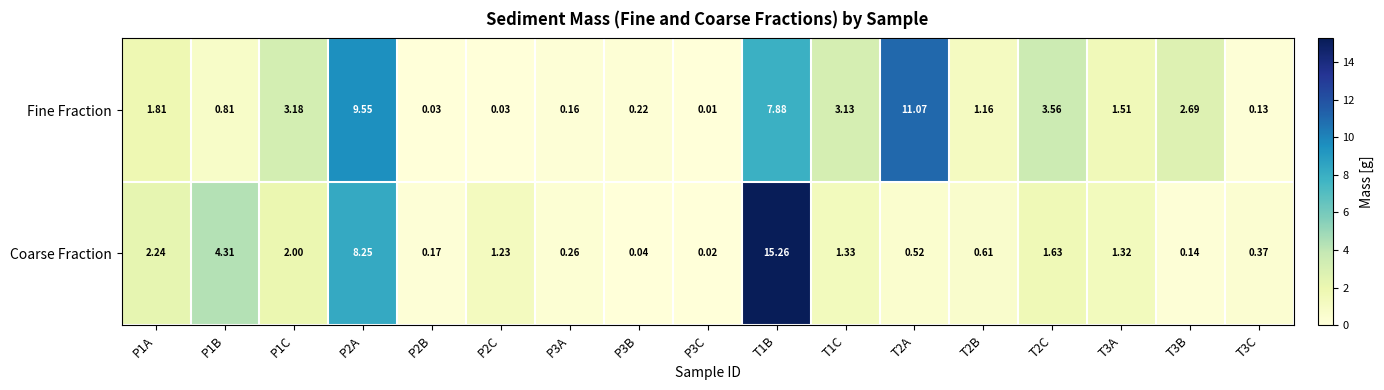

Is the value of Coarse Fraction at P3C greater than the value of Fine Fraction at T3C?

No